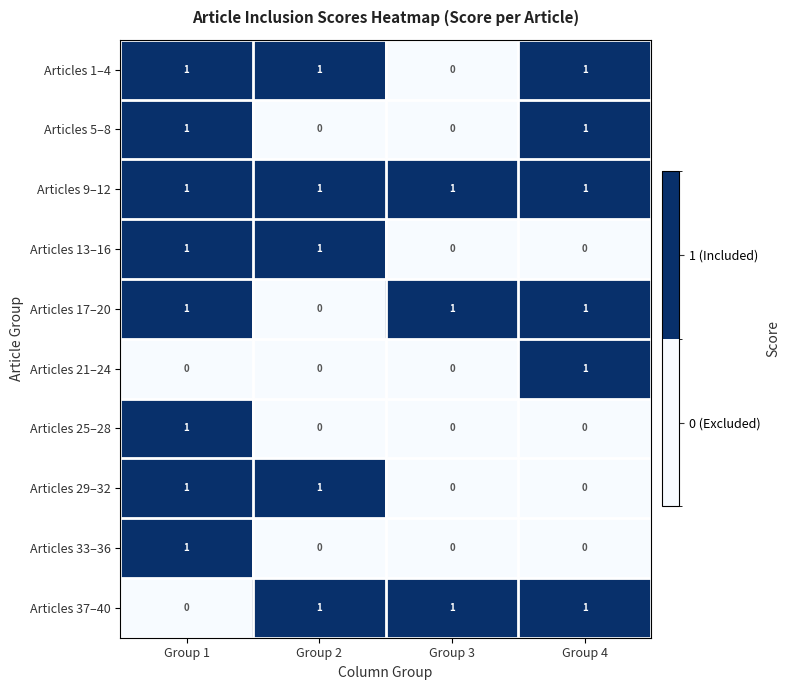

Count the number of data series in this chart.

10